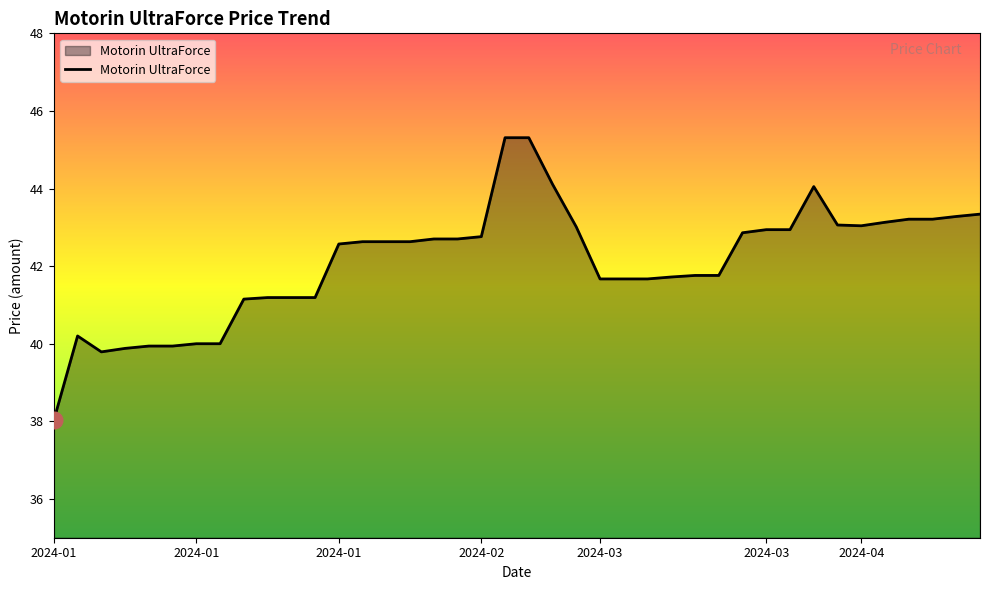

What is the difference between the maximum and minimum values?

7.3